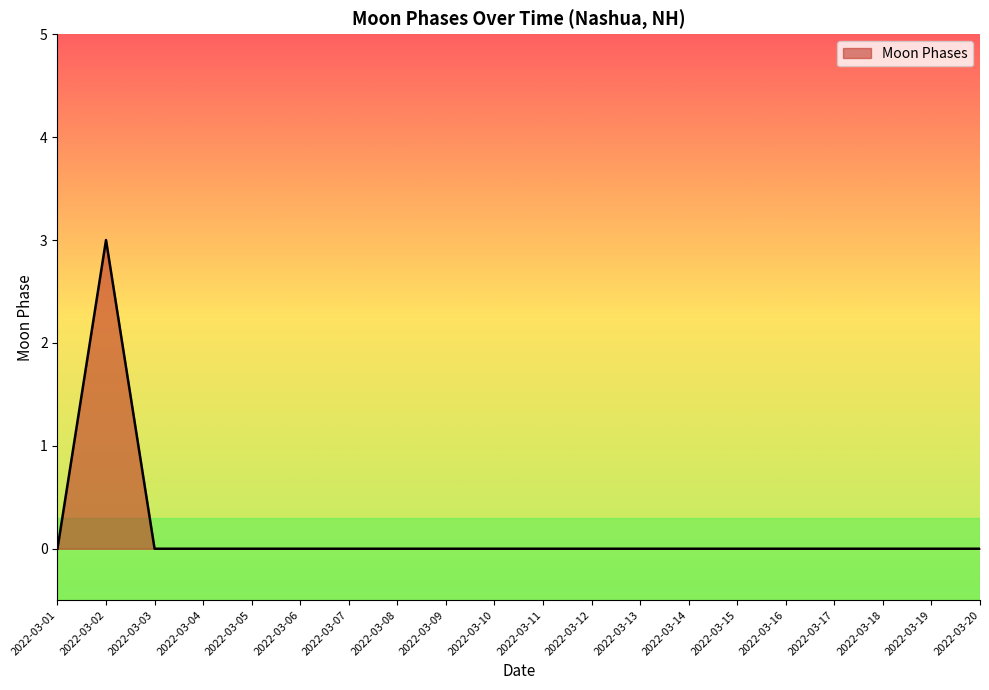

The value at 2022-03-08 is 2. True or false?

False